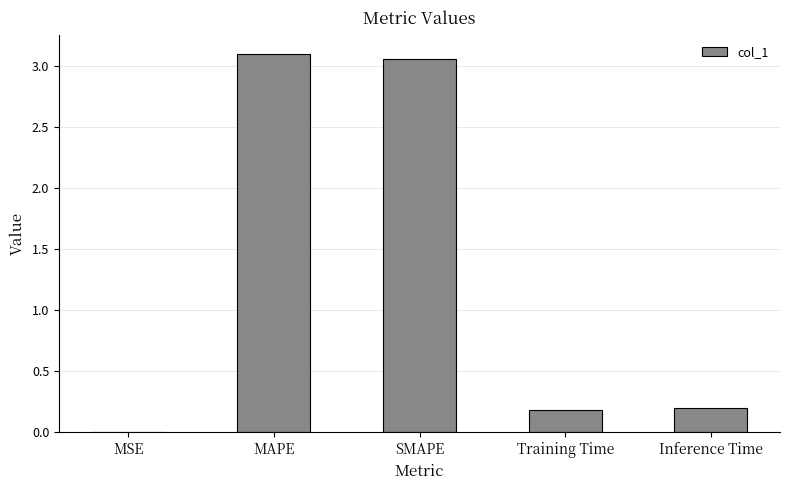

The value at Inference Time is 0.2. True or false?

True